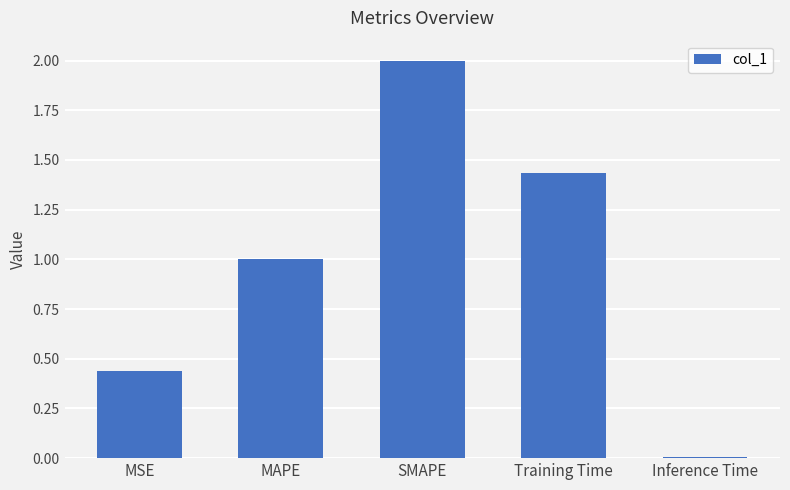

The chart shows a value of 0.6 at MSE. True or false?

False